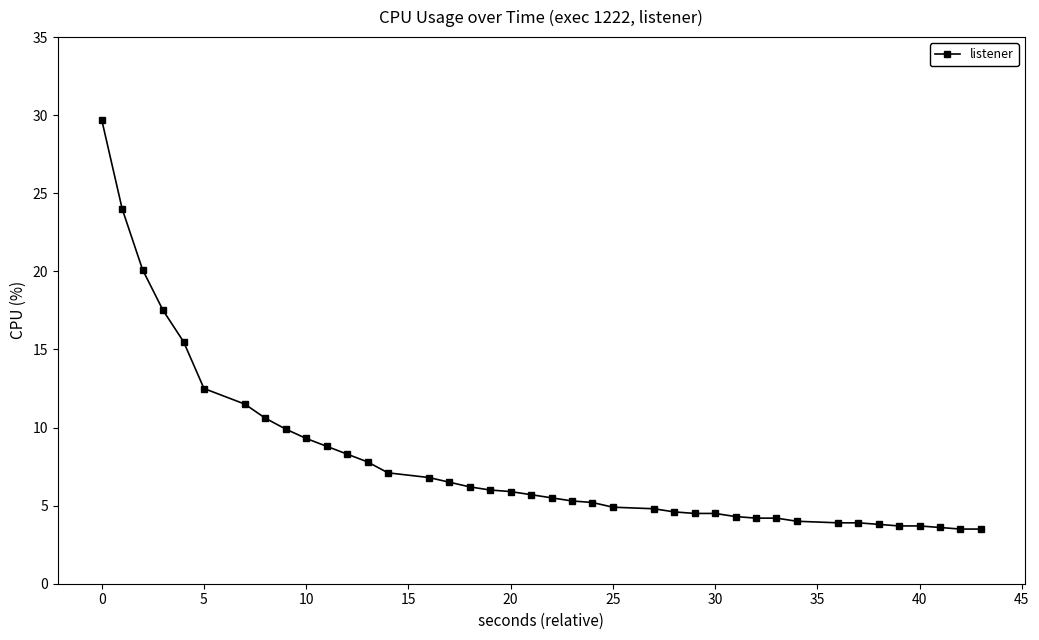

Is this an area chart (filled region under the line)?

No